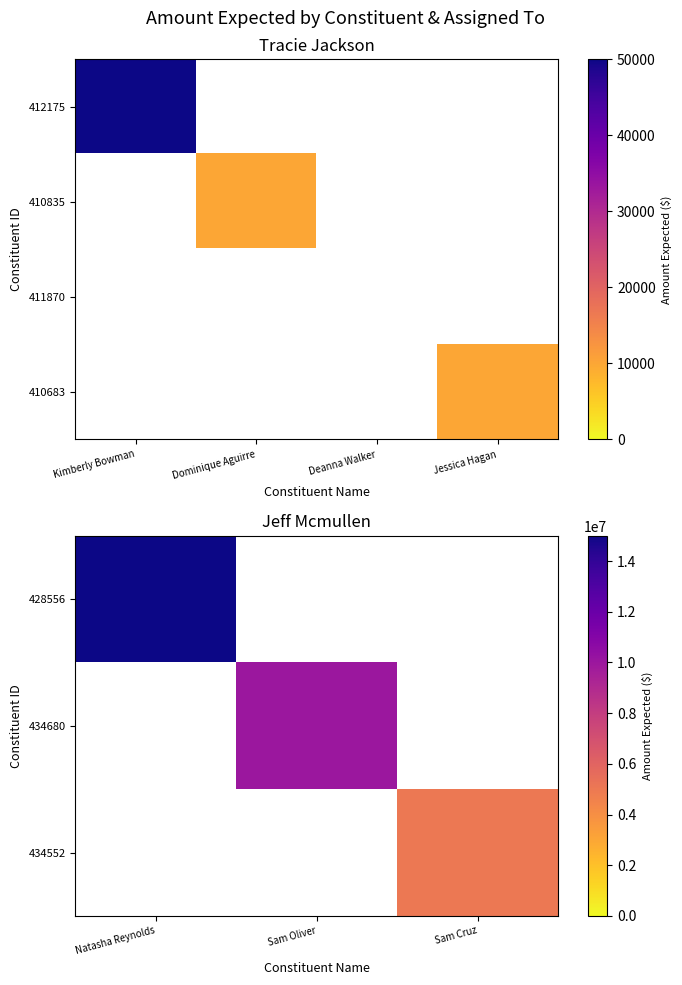

What is the highest value of the Sam Oliver series?

10000000